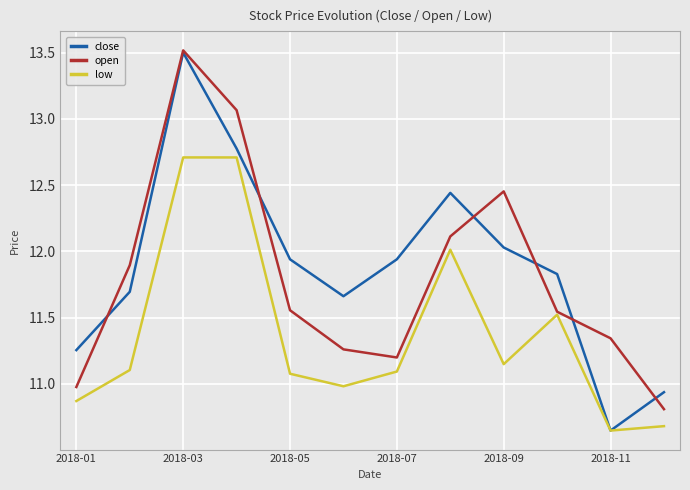

Which series has the largest range (max minus min)?

close